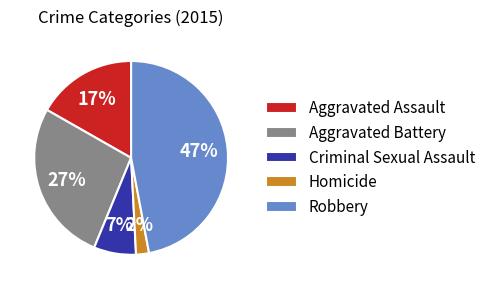

Is the sum of Robbery and Criminal Sexual Assault greater than half?

Yes